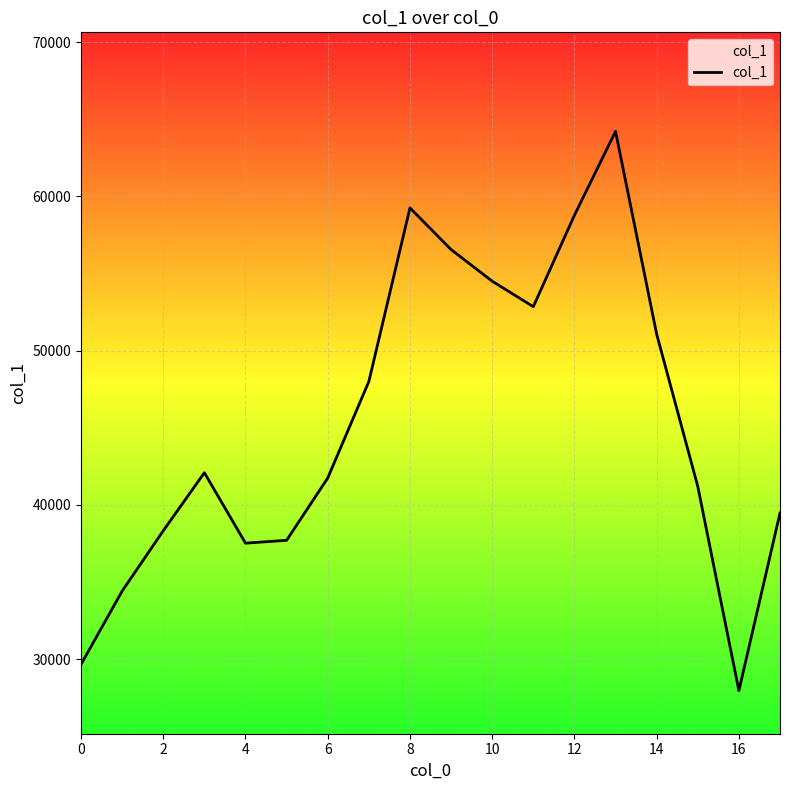

What is the difference between the maximum and minimum values?

36267